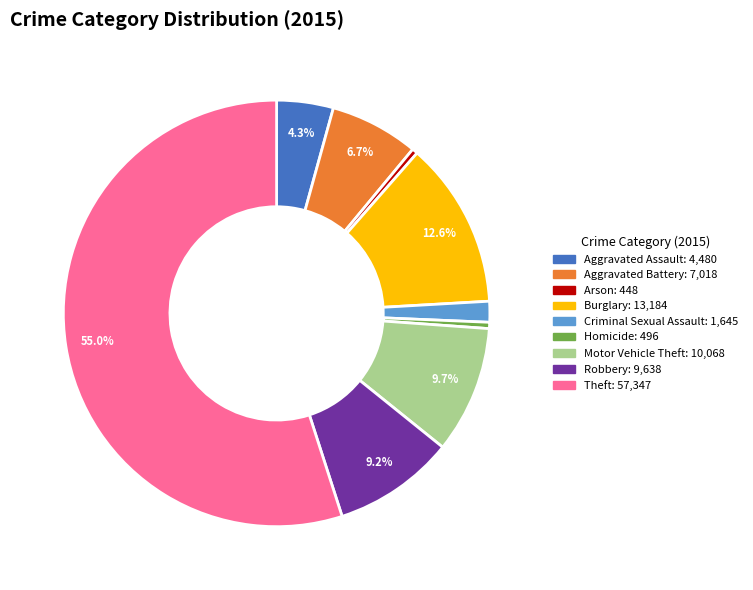

How much of the chart is everything except Theft?

45.0%